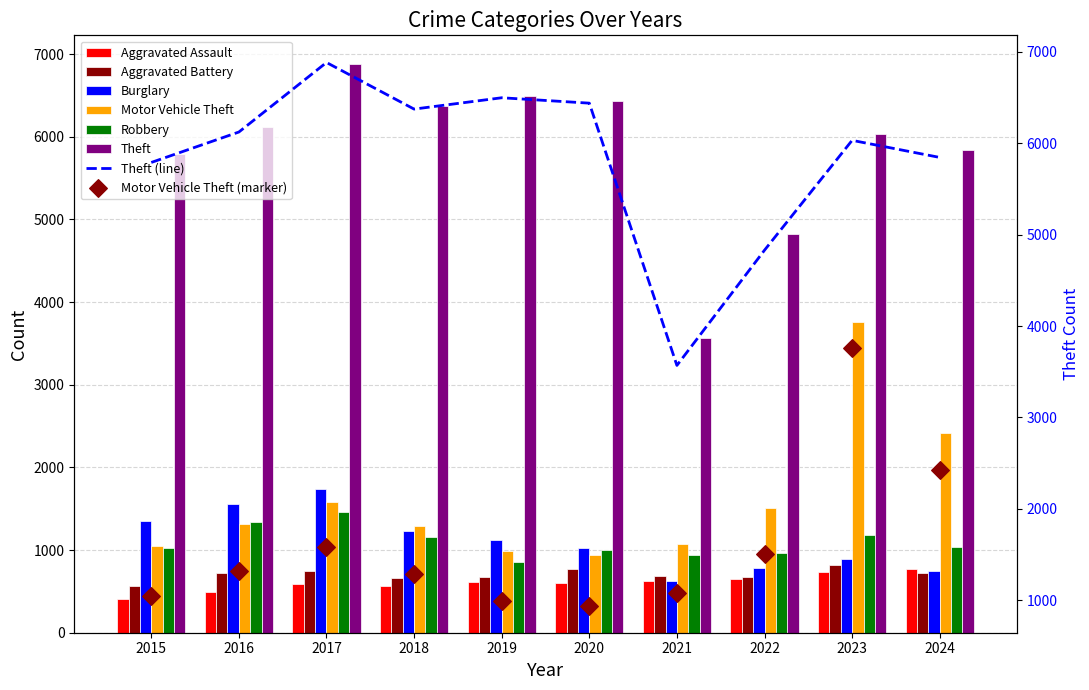

At how many categories does at least one series exceed 3874?

9